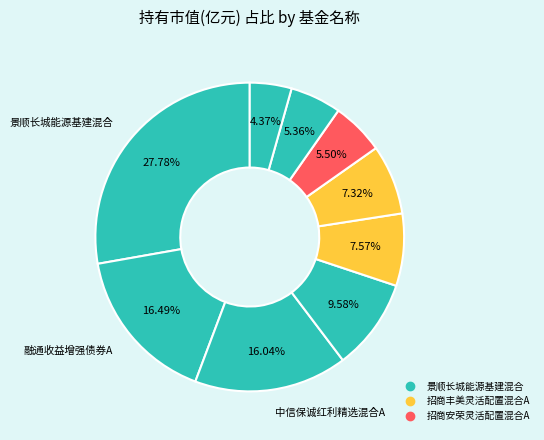

Count the number of slices in the pie.

9